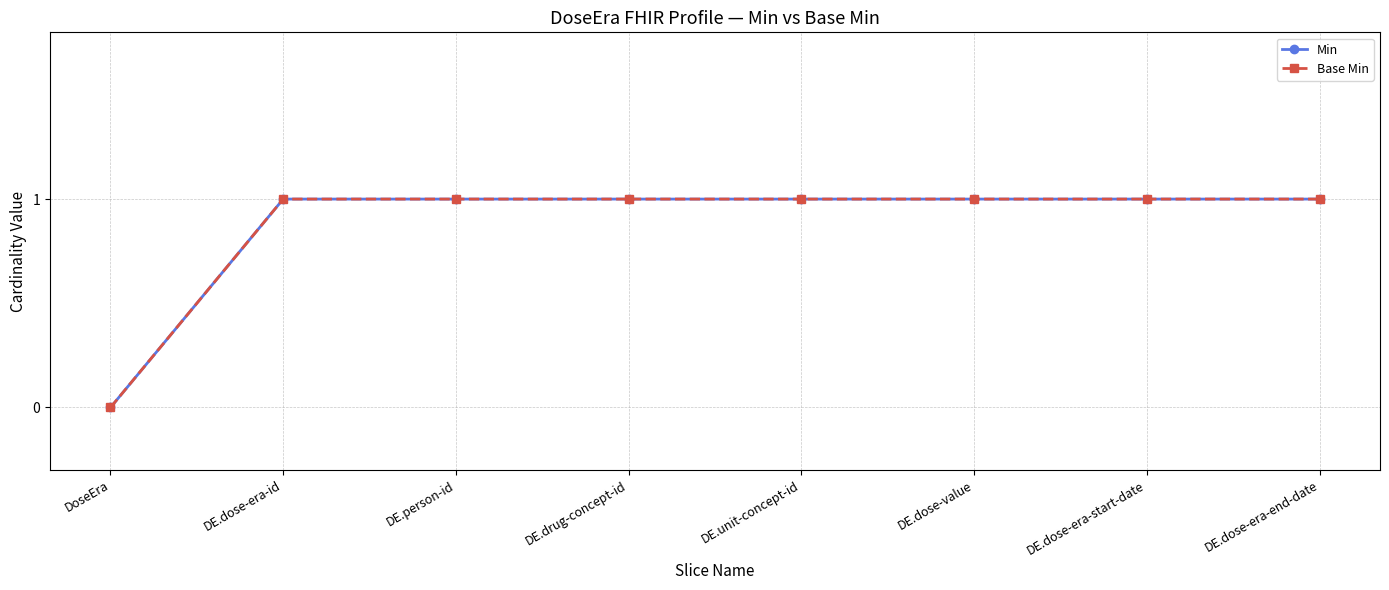

What is the sum of all Base Min values?

7